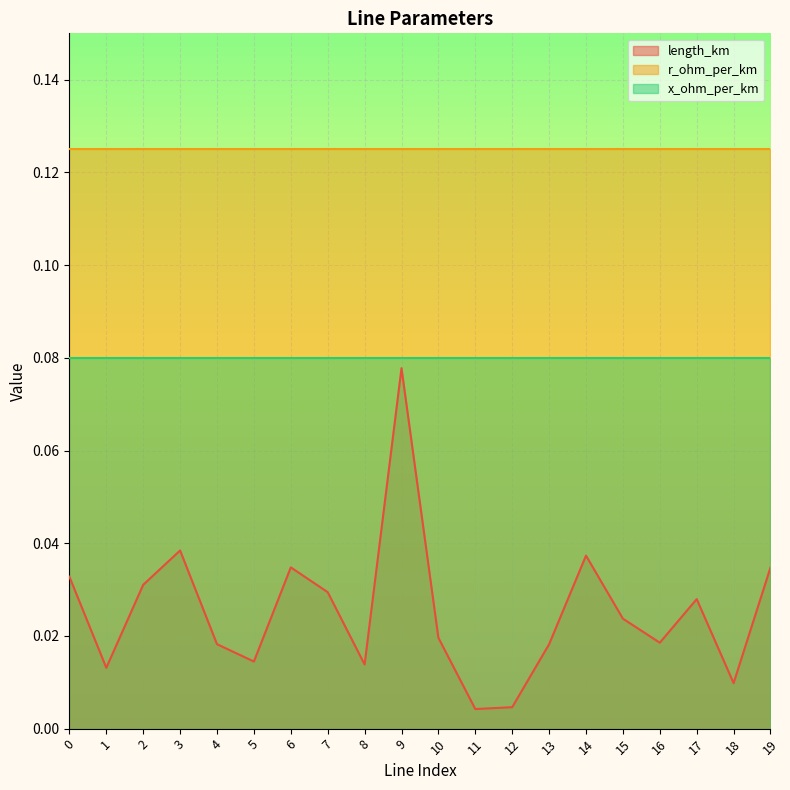

Reading left to right, transcribe all the data shown in this chart.

length_km: 0=0.0	1=0.0	2=0.0	3=0.0	4=0.0	5=0.0	6=0.0	7=0.0	8=0.0	9=0.1	10=0.0	11=0.0	12=0.0	13=0.0	14=0.0	15=0.0	16=0.0	17=0.0	18=0.0	19=0.0
r_ohm_per_km: 0=0.1	1=0.1	2=0.1	3=0.1	4=0.1	5=0.1	6=0.1	7=0.1	8=0.1	9=0.1	10=0.1	11=0.1	12=0.1	13=0.1	14=0.1	15=0.1	16=0.1	17=0.1	18=0.1	19=0.1
x_ohm_per_km: 0=0.1	1=0.1	2=0.1	3=0.1	4=0.1	5=0.1	6=0.1	7=0.1	8=0.1	9=0.1	10=0.1	11=0.1	12=0.1	13=0.1	14=0.1	15=0.1	16=0.1	17=0.1	18=0.1	19=0.1